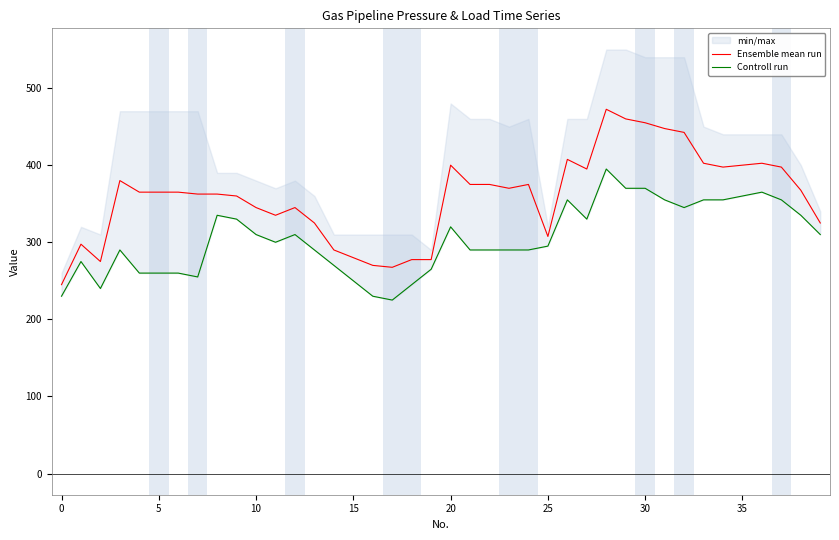

What is the difference between the second highest and second lowest values in the Ensemble mean run series?

192.5